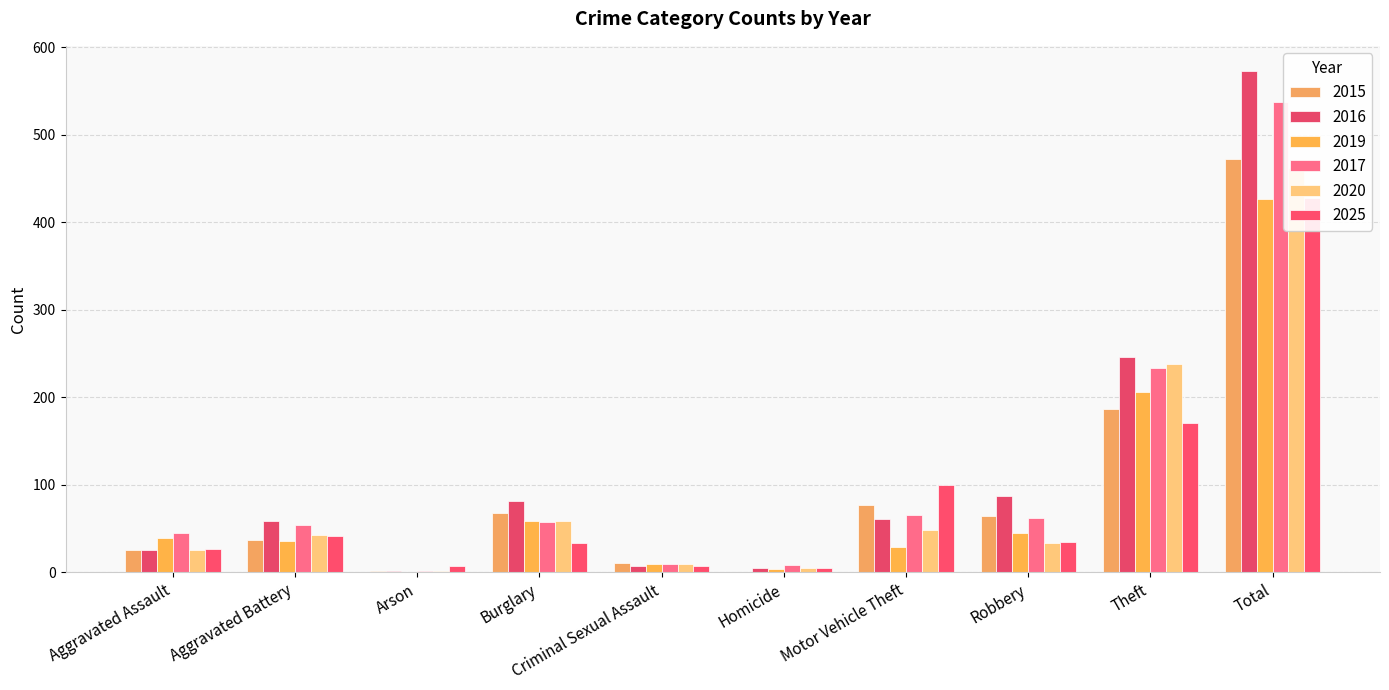

True or false: 2015 has a value of 35 at Aggravated Assault.

False